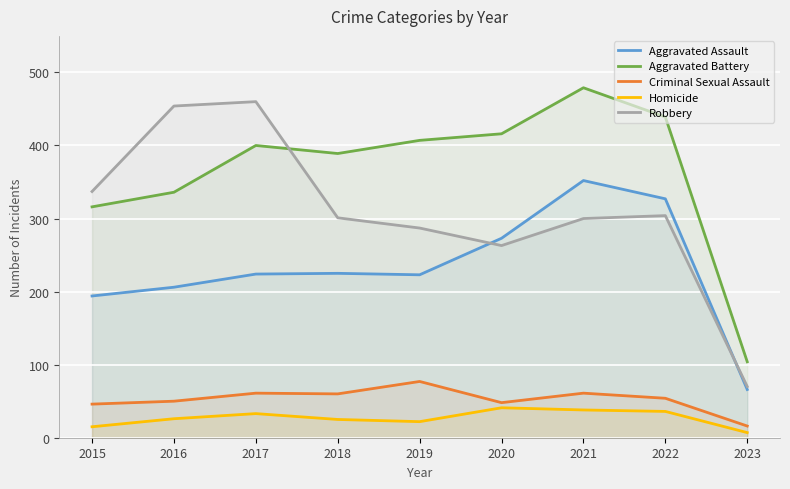

Reading left to right, transcribe all the data shown in this chart.

Aggravated Assault: 194	206	224	225	223	273	352	327	66
Aggravated Battery: 316	336	400	389	407	416	479	439	104
Criminal Sexual Assault: 46	50	61	60	77	48	61	54	16
Homicide: 15	26	33	25	22	41	38	36	7
Robbery: 337	454	460	301	287	263	300	304	70